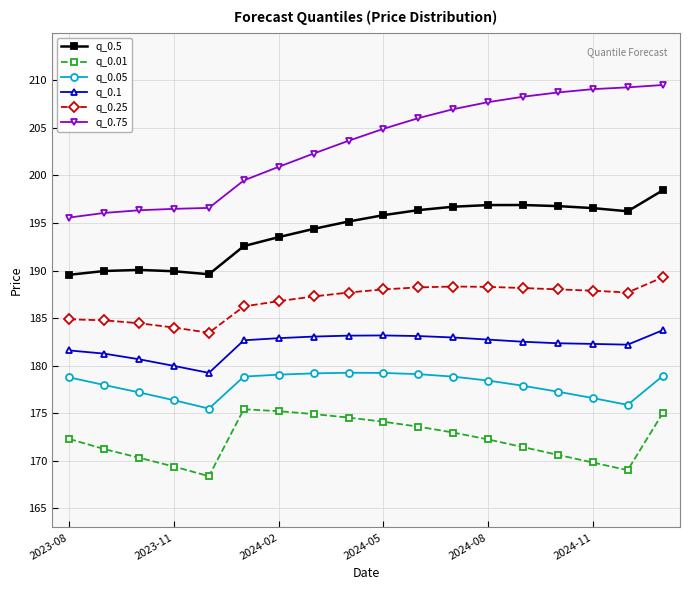

True or false: q_0.05 and q_0.01 intersect in this chart.

False